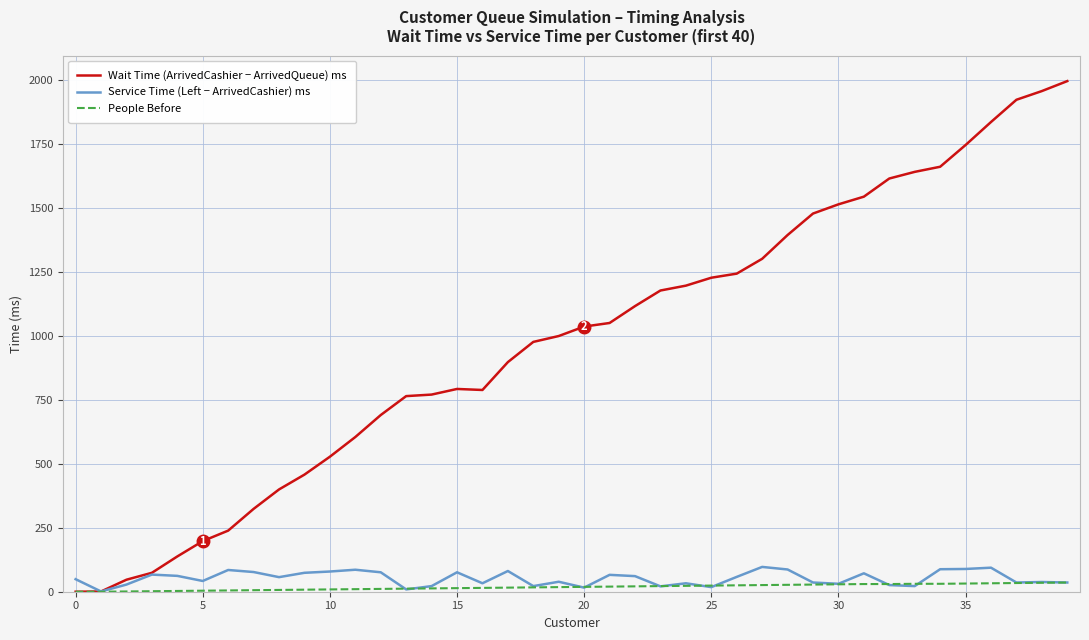

What are all the series names shown in the legend?

Wait Time (ArrivedCashier − ArrivedQueue) ms, Service Time (Left − ArrivedCashier) ms, People Before